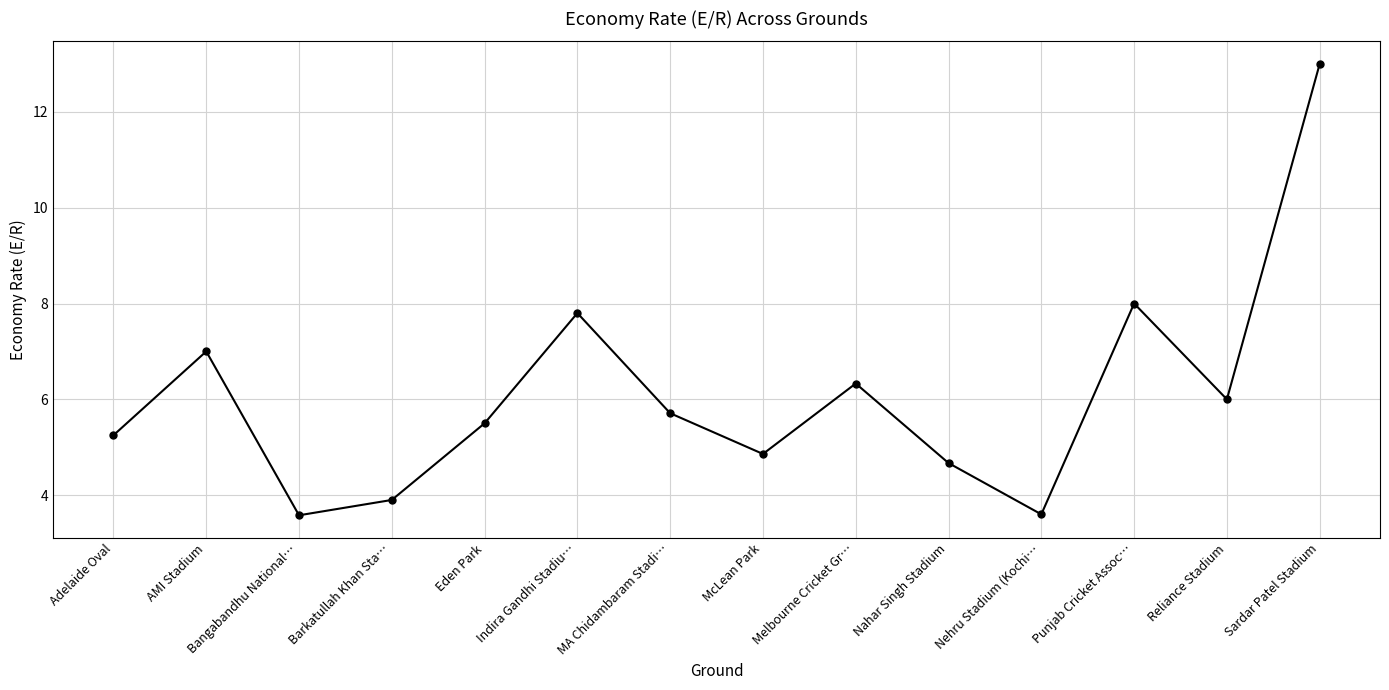

What is the sum of all values?

85.2